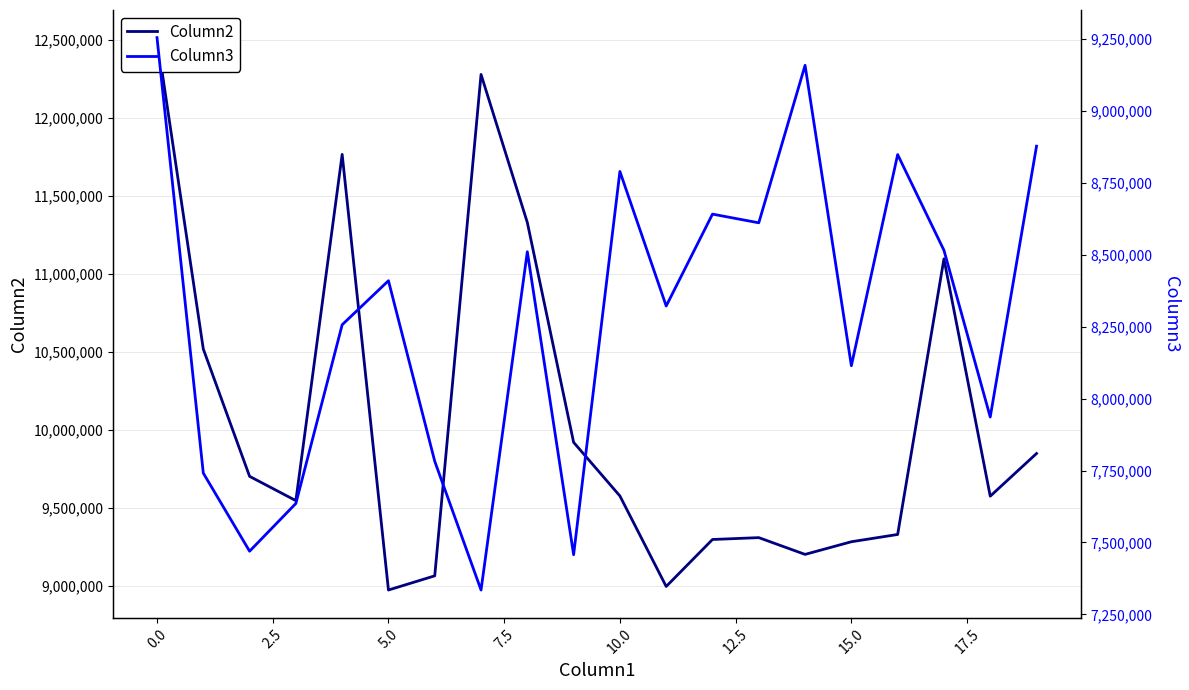

True or false: Column2 has more than 2 interior local peaks.

True